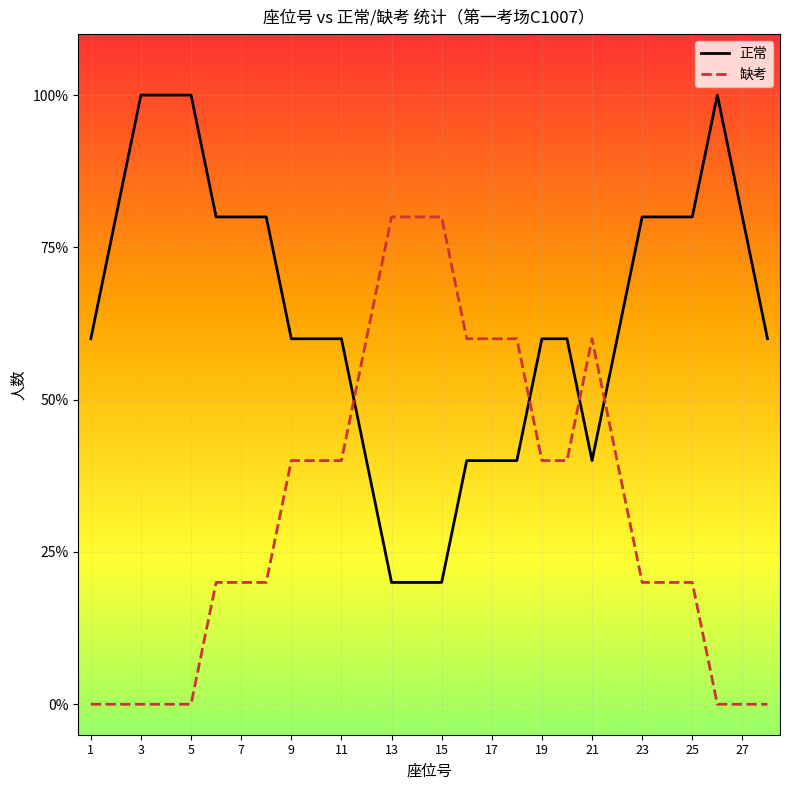

What is the difference between the second highest and minimum values in the 正常 series?

0.8